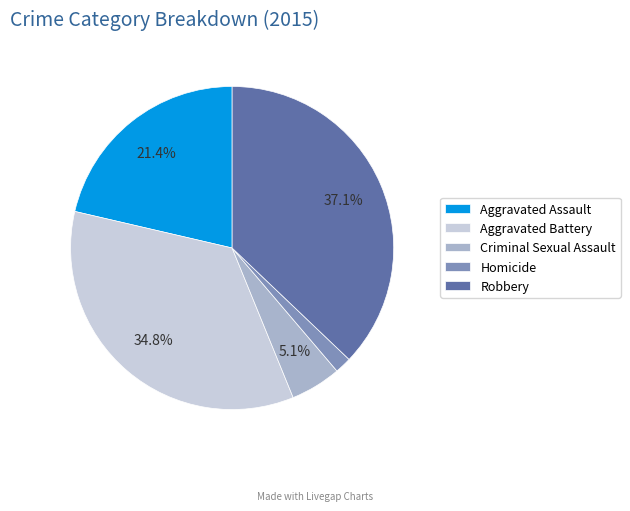

To the nearest percent, what is the difference between the largest and smallest slice percentages?

35%